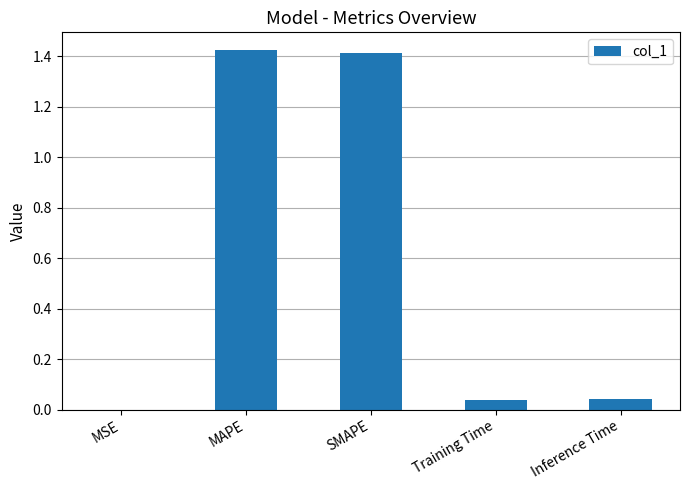

Count the number of data series in this chart.

1